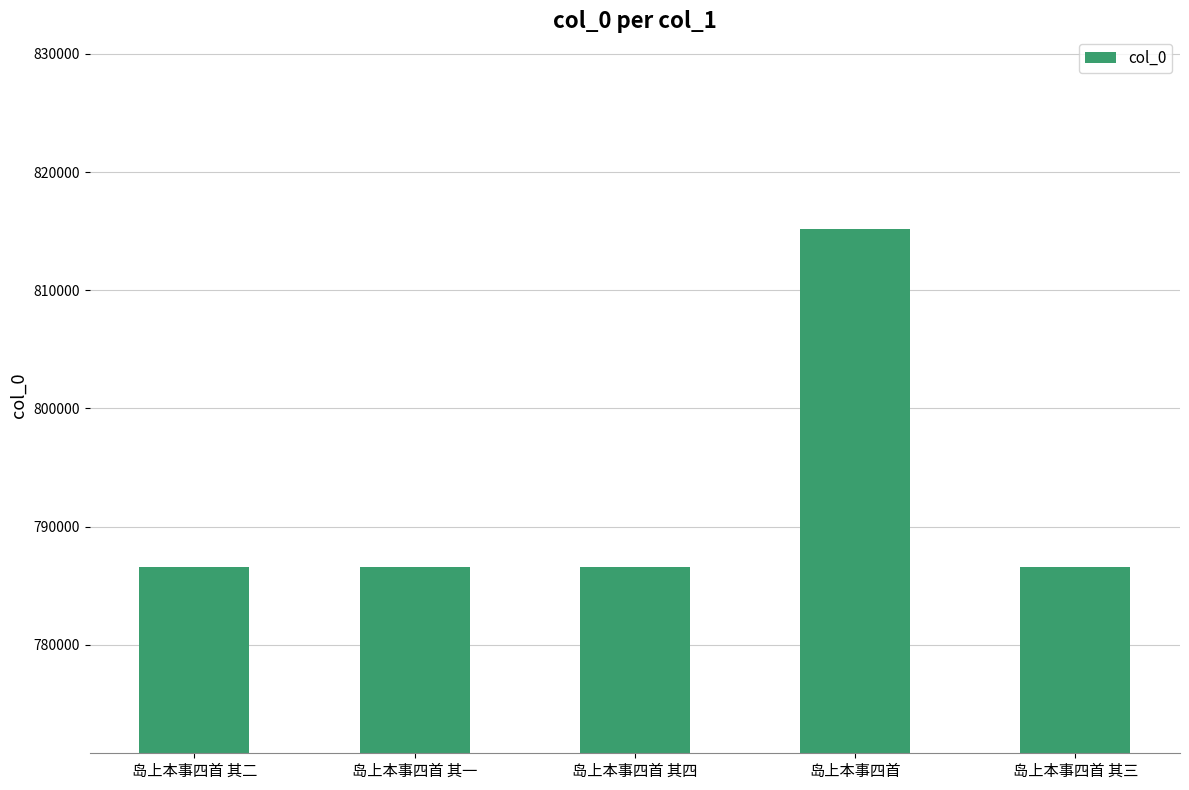

What is the label of the 4th bar from the left?

岛上本事四首